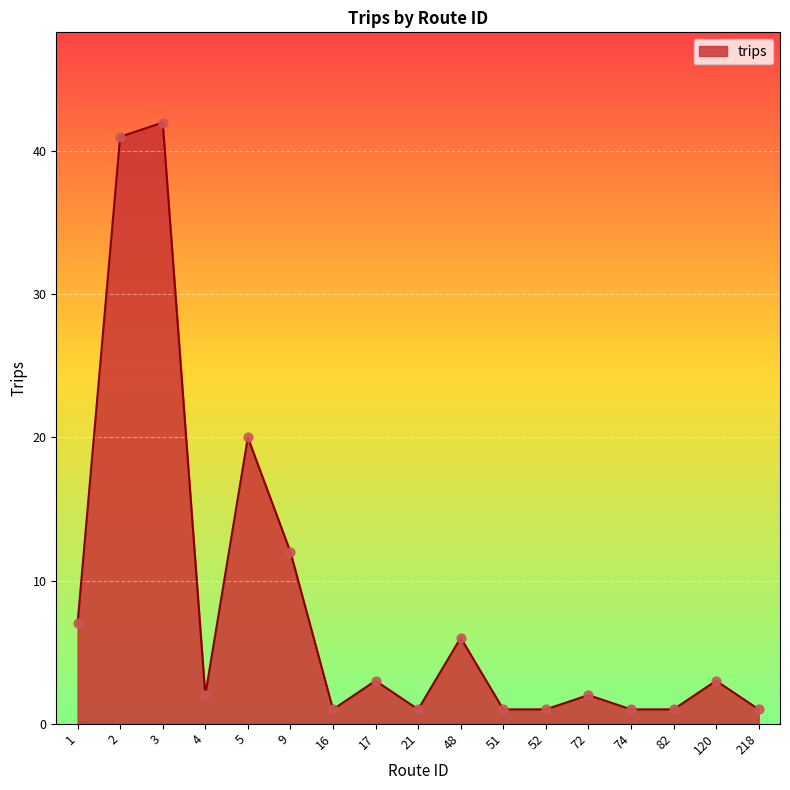

What is the ratio of the value at 218 to the value at 4?

0.5